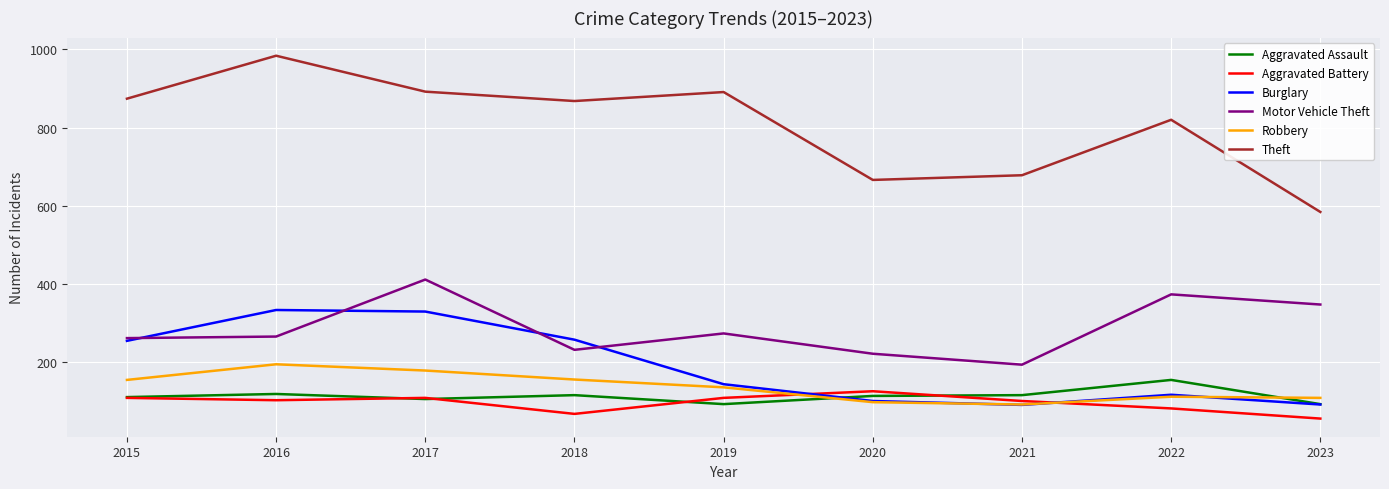

Which series changed the most between 2019 and 2021?

Theft